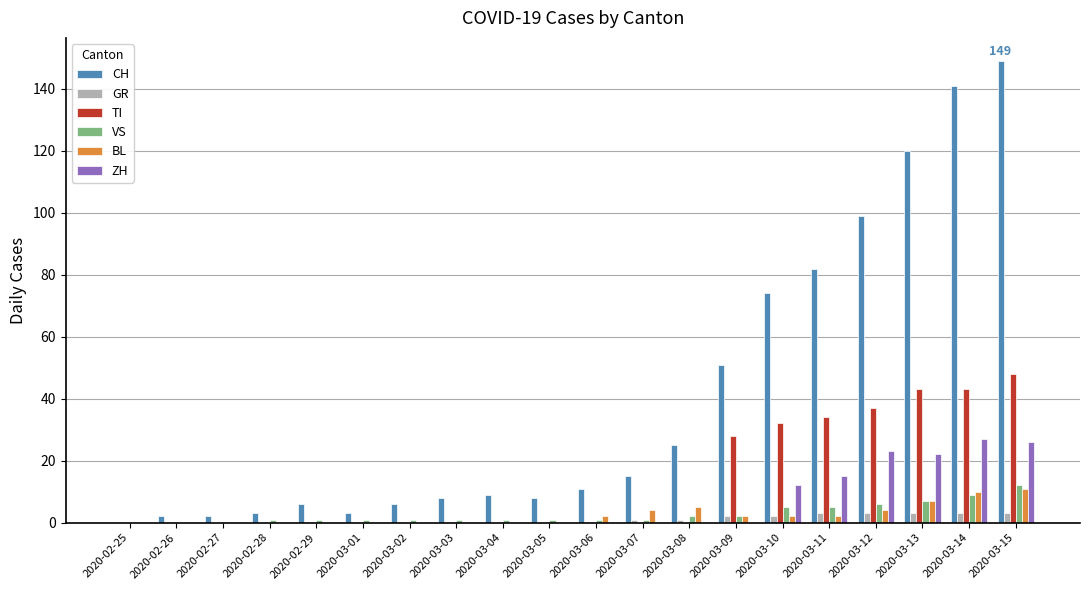

What is the difference between the BL values at 2020-03-13 and 2020-03-04?

7